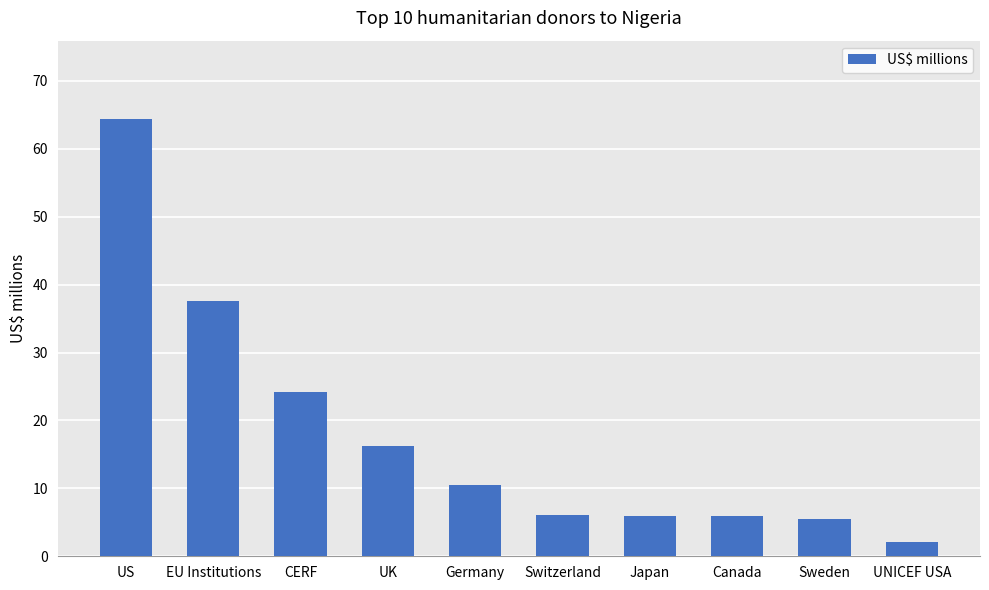

At which category does the chart reach its minimum across all series?

UNICEF USA